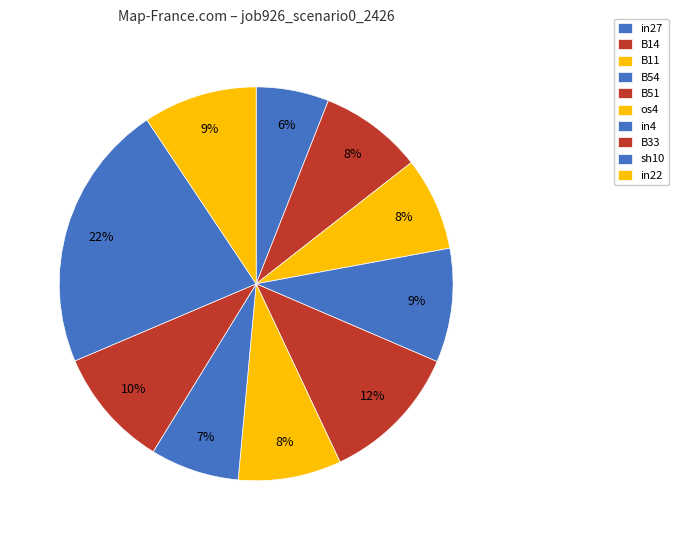

How many segments does this pie chart have?

10